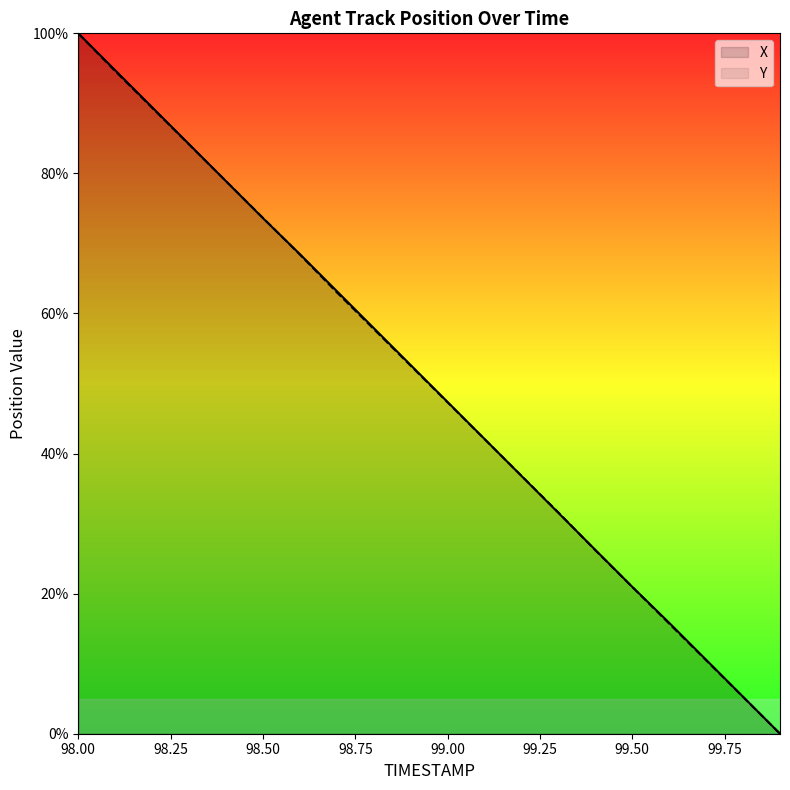

True or false: X has more than 0 interior local peaks.

False